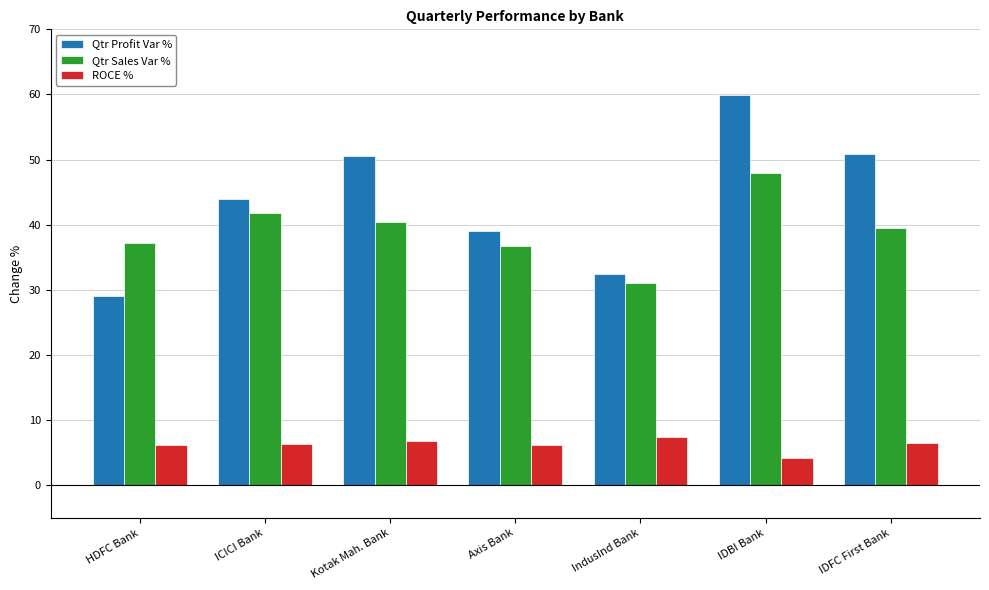

What is the maximum value shown in the chart?

59.9